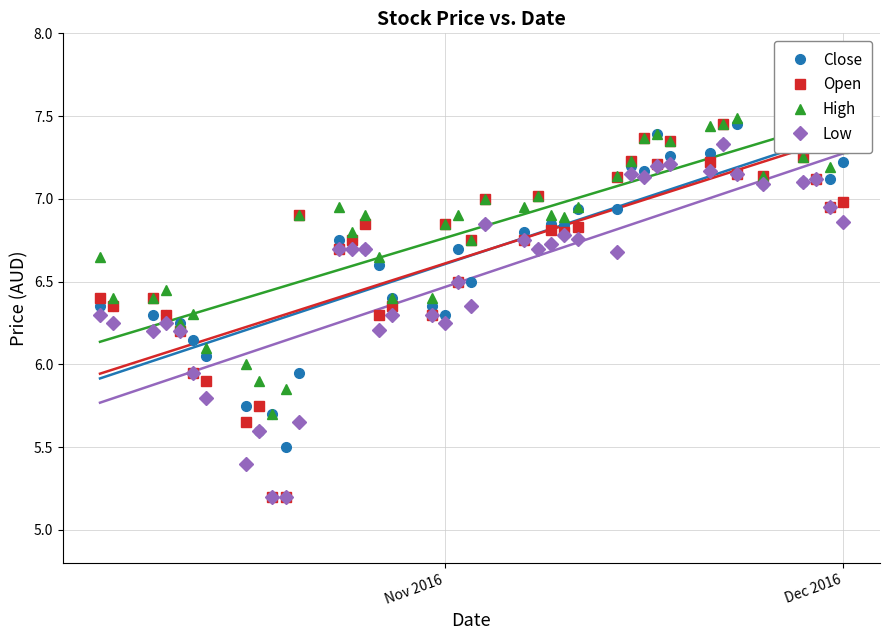

Where is Open nearest to the value 6?

2016-10-13